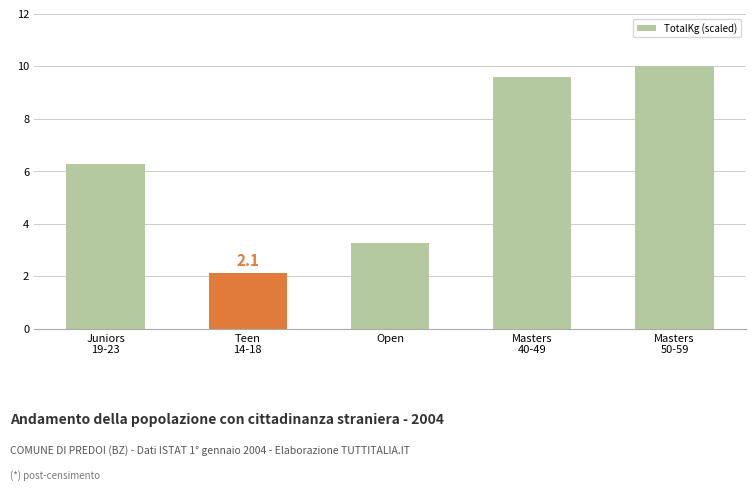

Reading left to right, what are all the values shown in this chart?

Juniors
19-23=6.3	Teen
14-18=2.1	Open=3.3	Masters
40-49=9.6	Masters
50-59=10.0